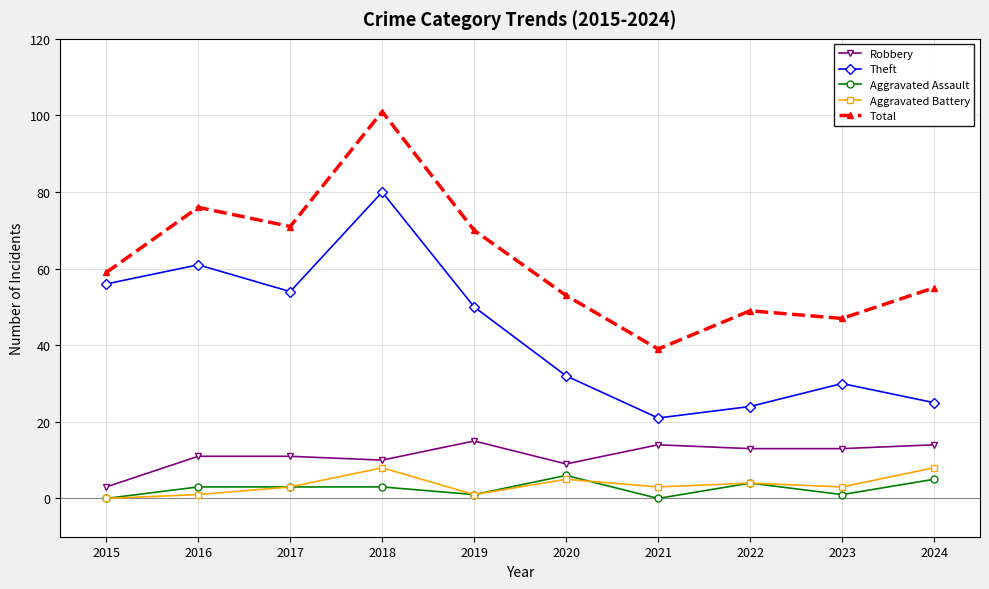

Reading right to left, transcribe all the data shown in this chart.

Robbery: 2024=14	2023=13	2022=13	2021=14	2020=9	2019=15	2018=10	2017=11	2016=11	2015=3
Theft: 2024=25	2023=30	2022=24	2021=21	2020=32	2019=50	2018=80	2017=54	2016=61	2015=56
Aggravated Assault: 2024=5	2023=1	2022=4	2021=0	2020=6	2019=1	2018=3	2017=3	2016=3	2015=0
Aggravated Battery: 2024=8	2023=3	2022=4	2021=3	2020=5	2019=1	2018=8	2017=3	2016=1	2015=0
Total: 2024=55	2023=47	2022=49	2021=39	2020=53	2019=70	2018=101	2017=71	2016=76	2015=59